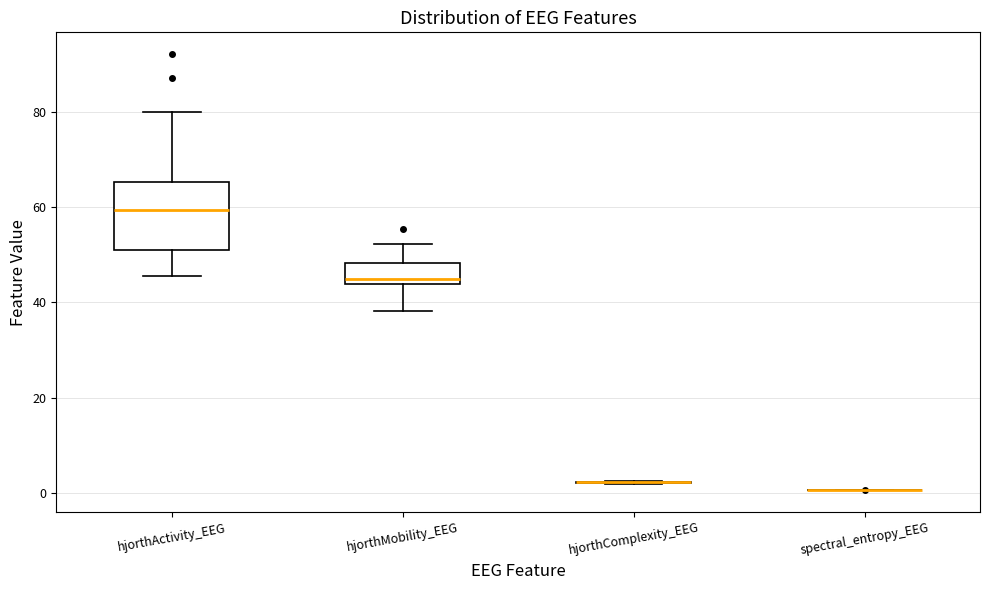

Reading left to right, transcribe this box plot: for each box, give where its median line is, the range the box spans, and where its two whiskers end, as read against the y-axis. The values are not printed on the chart, so give them approximately, as read against the axis.

hjorthActivity_EEG: median 60, box 52 to 66, whiskers 46 to 80
hjorthMobility_EEG: median 46, box 44 to 48, whiskers 38 to 52
hjorthComplexity_EEG: box collapsed to a line at 2, whiskers 2 to 2
spectral_entropy_EEG: box collapsed to a line at 0, whiskers 0 to 0